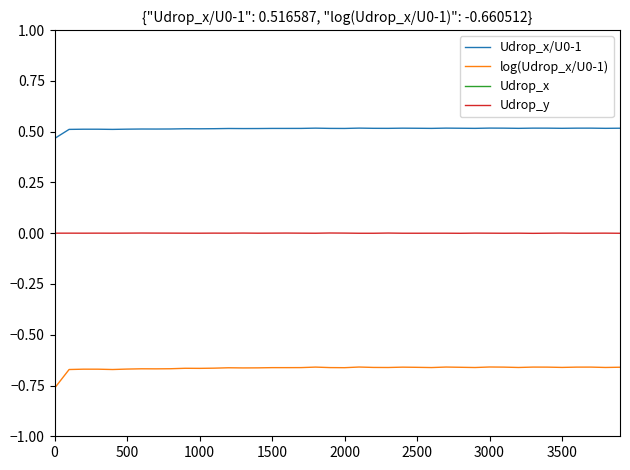

In Udrop_x/U0-1, how many points are higher than both neighbors (excluding endpoints)?

12